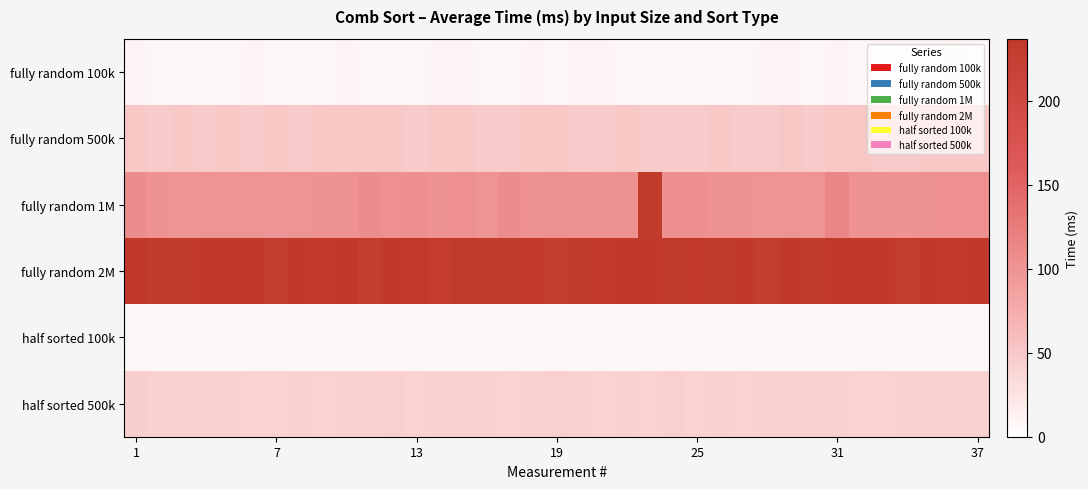

Reading left to right, transcribe all the data shown in this chart.

fully random 100k: 8.5	8.0	8.0	8.0	8.0	9.0	8.0	8.0	8.0	9.0	8.0	8.0	8.0	9.0	9.0	8.0	8.0	9.0	8.0	9.0	9.0	8.0	8.0	7.0	8.0	8.0	8.0	9.0	9.0	8.0	9.0	8.0	9.0	8.0	8.0	10.0	8.0
fully random 500k: 50.0	49.0	50.0	49.0	51.0	48.0	50.0	49.0	50.0	50.0	50.0	50.0	49.0	50.0	50.0	49.0	49.0	50.0	50.0	48.0	49.0	50.0	49.0	49.0	48.0	50.0	49.0	49.0	51.0	48.0	50.0	51.0	49.0	49.0	50.0	50.0	50.0
fully random 1M: 107.0	101.0	100.0	100.0	100.0	100.0	99.0	100.0	101.0	102.0	107.0	104.0	105.0	102.0	104.0	100.0	108.0	102.0	103.0	103.0	102.0	103.0	232.0	105.0	105.0	102.0	101.0	100.0	100.0	100.0	114.0	102.0	103.0	101.0	103.0	104.0	104.0
fully random 2M: 240.0	230.0	230.0	255.0	238.0	236.0	228.0	240.0	231.0	235.0	227.0	240.0	233.0	229.0	232.0	232.0	232.0	231.0	228.0	232.0	231.0	237.0	298.0	232.0	233.0	232.0	236.0	227.0	238.0	232.0	241.0	1711.0	238.0	227.0	237.0	233.0	240.0
half sorted 100k: 8.0	7.0	7.0	7.0	7.0	7.0	7.0	6.0	6.0	7.0	7.0	6.0	7.0	7.0	6.0	6.0	7.0	7.0	7.0	7.0	7.0	7.0	7.0	7.0	7.0	7.0	7.0	7.0	6.0	6.0	7.0	7.0	7.0	7.0	7.0	6.0	7.0
half sorted 500k: 44.0	42.0	42.0	42.0	42.0	41.0	41.0	42.0	41.0	42.0	42.0	43.0	41.0	42.0	42.0	42.0	41.0	42.0	43.0	42.0	41.0	42.0	41.0	43.0	41.0	42.0	41.0	42.0	42.0	42.0	42.0	41.0	41.0	42.0	42.0	42.0	42.0